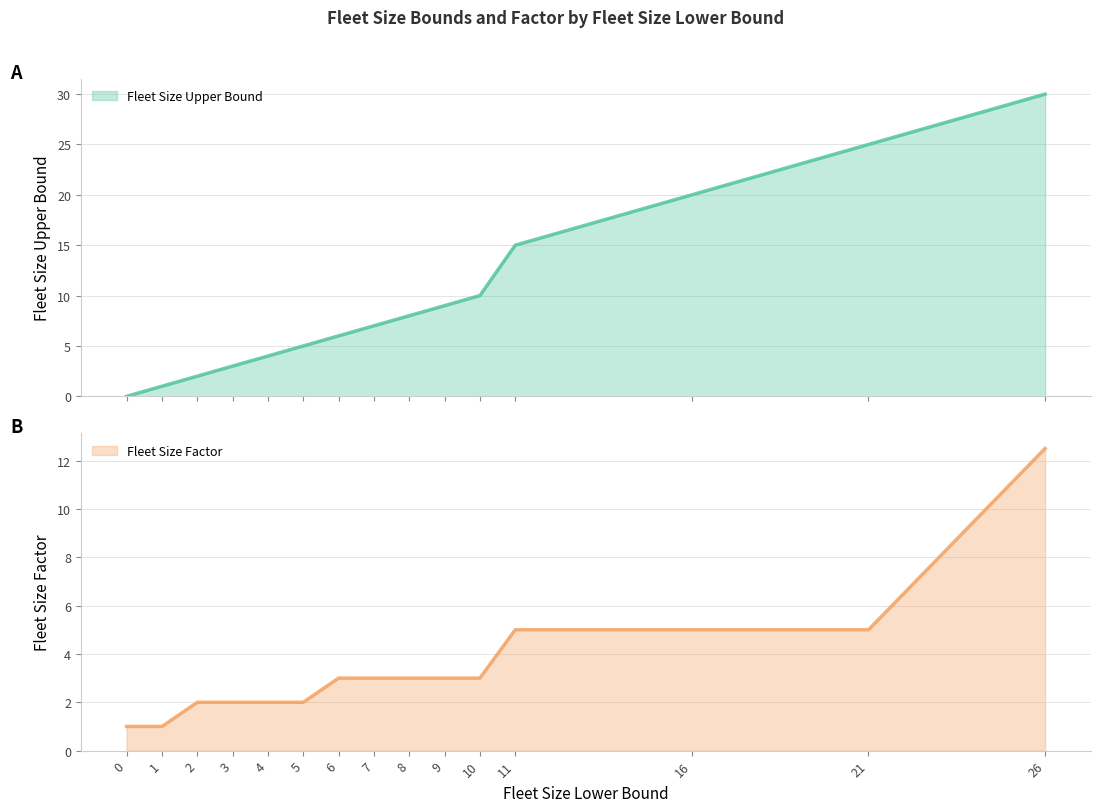

What is the sum of the Fleet Size Upper Bound values at 5 and 21?

30.0